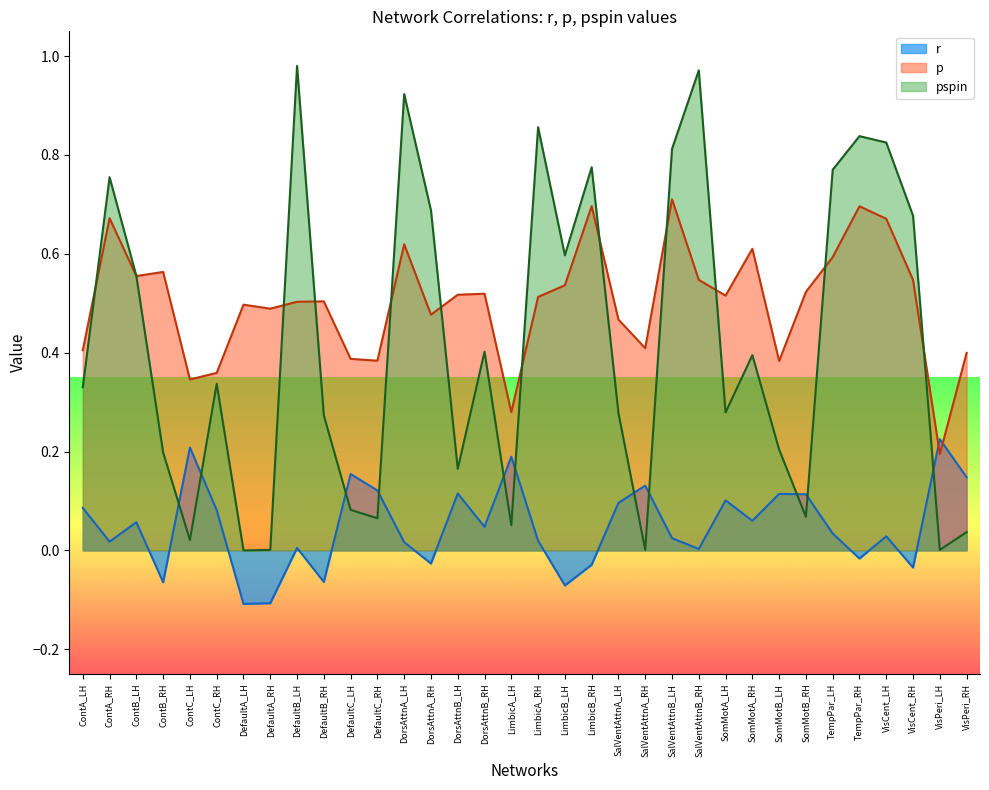

Is it true that p equals 0.2 at VisPeri_LH?

True